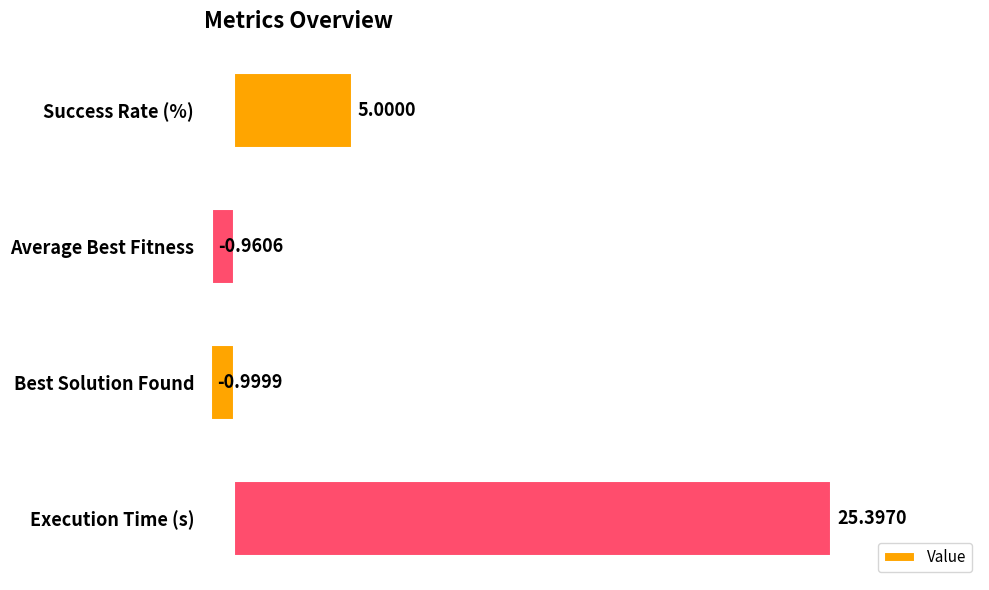

Which has a higher value, Execution Time (s) or Average Best Fitness?

Execution Time (s)